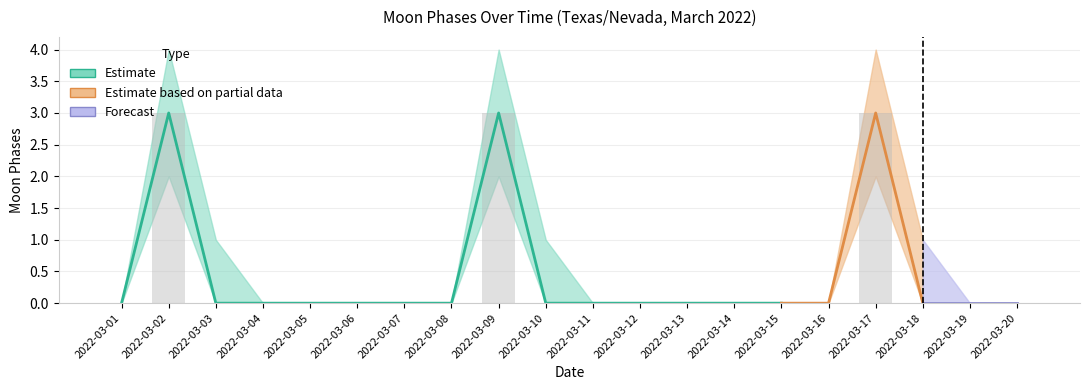

What is the maximum value shown in the chart?

3